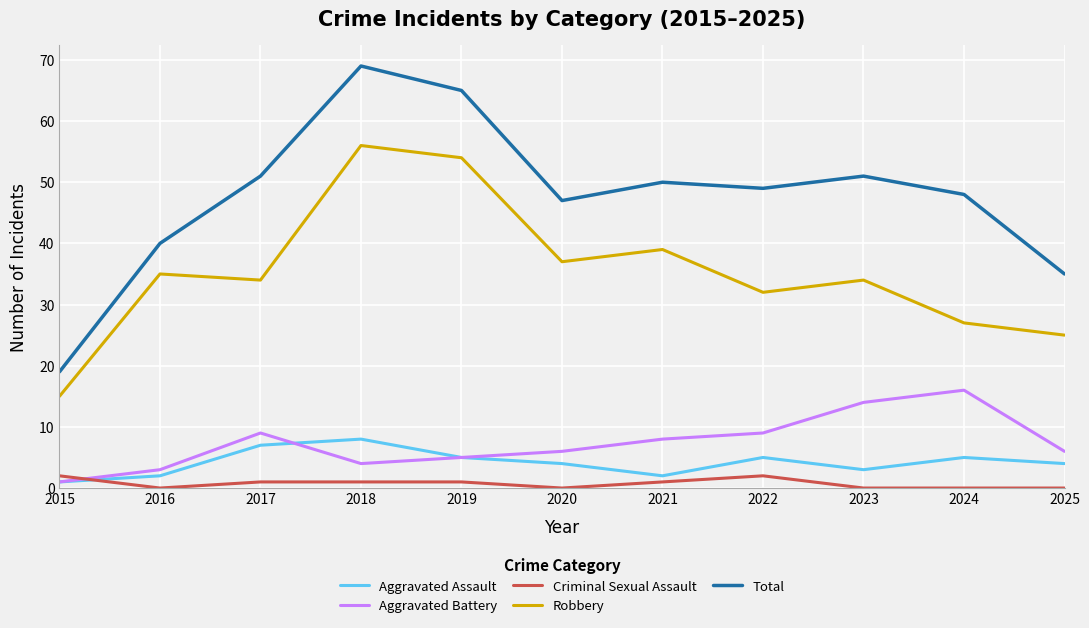

What is the approximate value of Aggravated Battery at 2020, to the nearest 10?

10